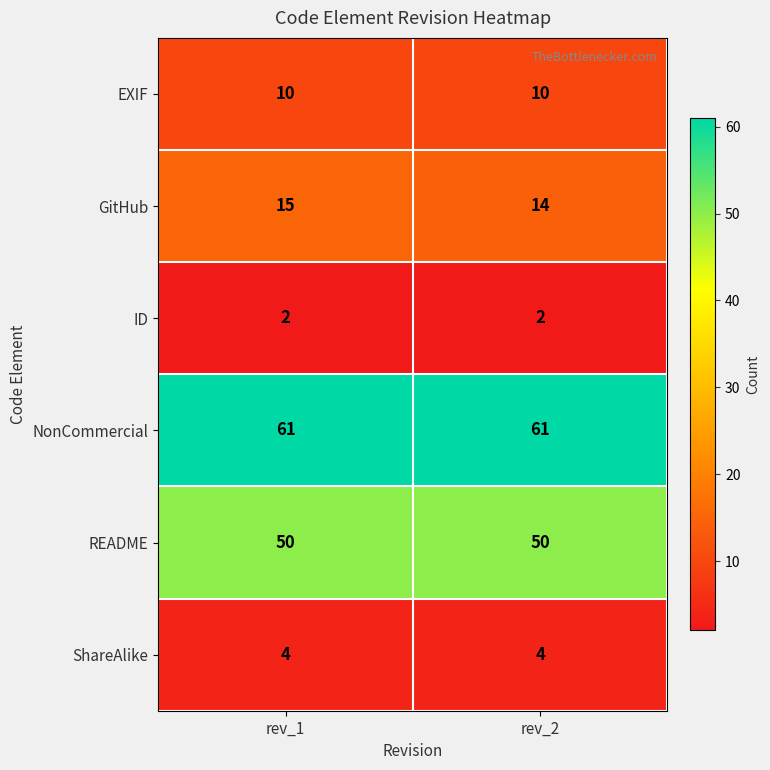

The NonCommercial series shows 16 at rev_2. True or false?

False